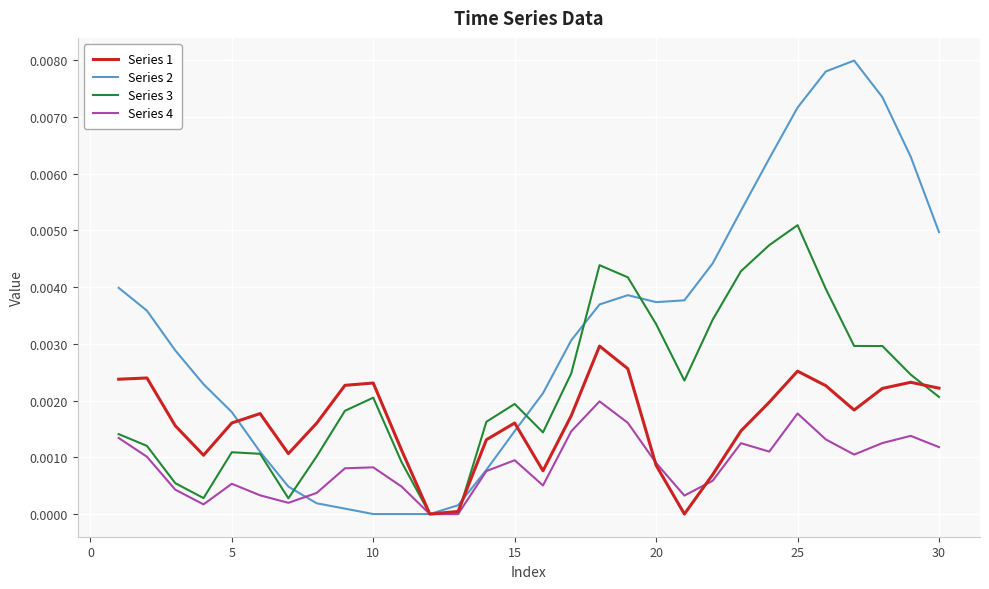

Does the chart have visible grid lines?

Yes